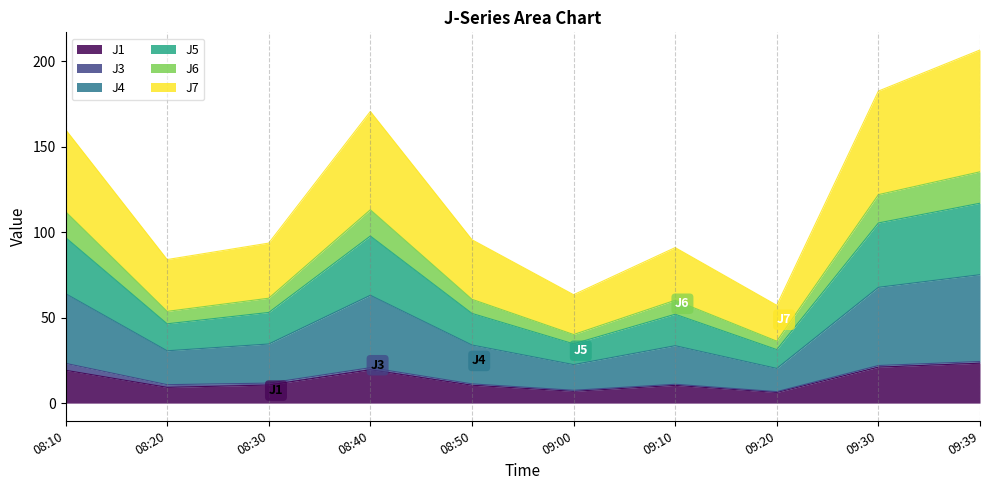

The J1 series shows 29.3 at 08:40. True or false?

False